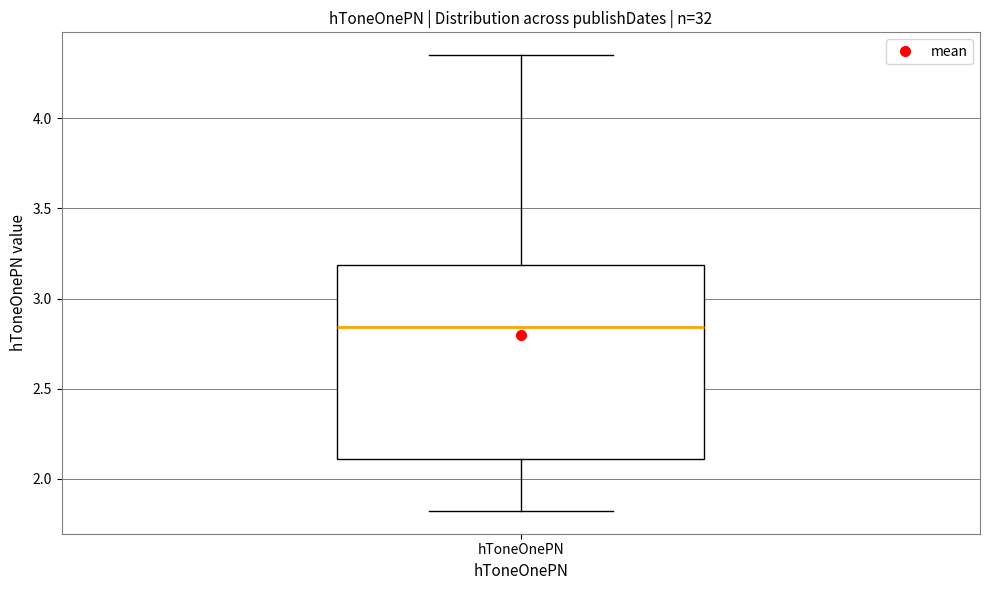

Where does the upper whisker of the box for hToneOnePN end on the y-axis? The values are not printed on the chart, so give them approximately, as read against the axis.

4.35